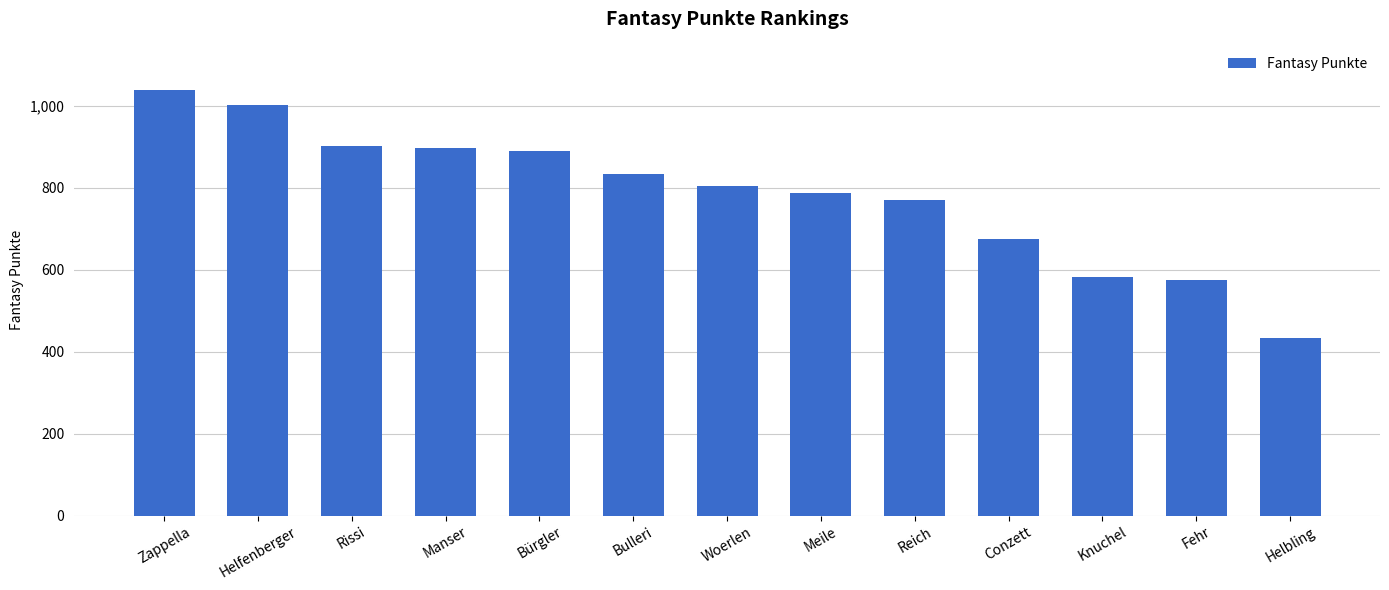

What is the difference between the values at Knuchel and Helfenberger?

419